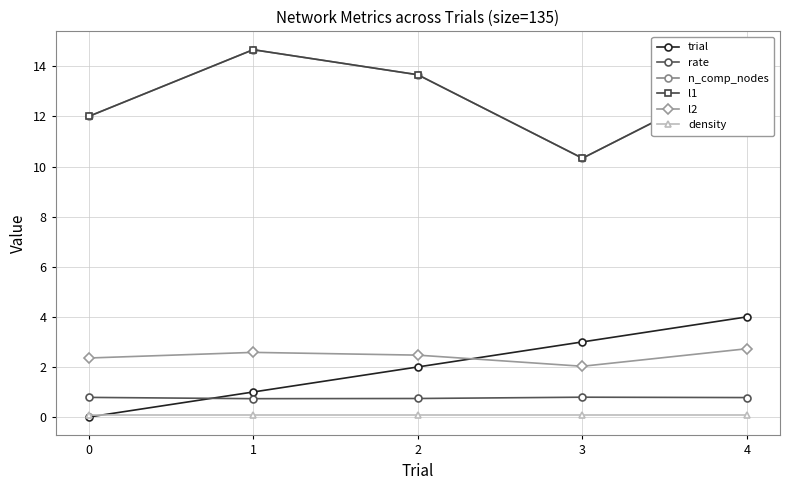

What is the sum of all density values?

0.3